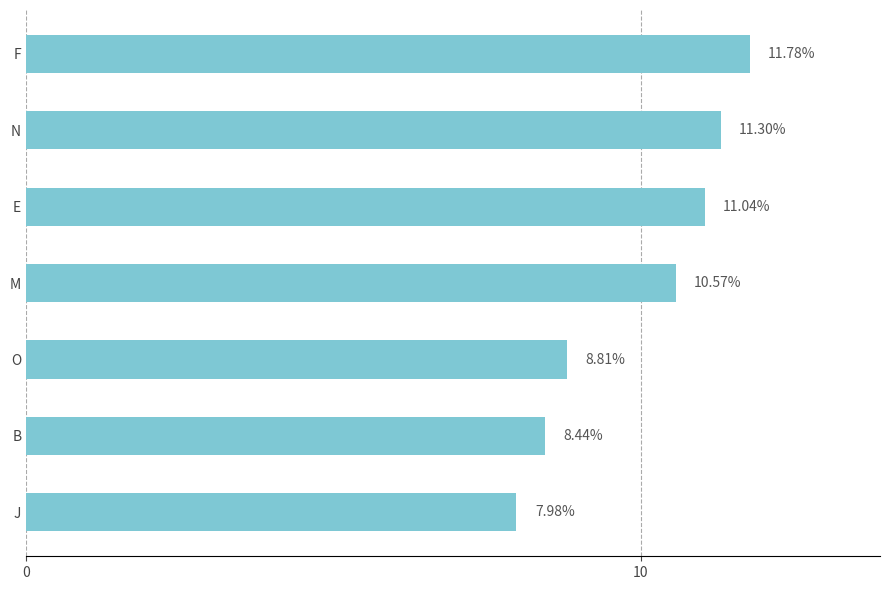

What is the difference between the maximum and minimum values?

3.8